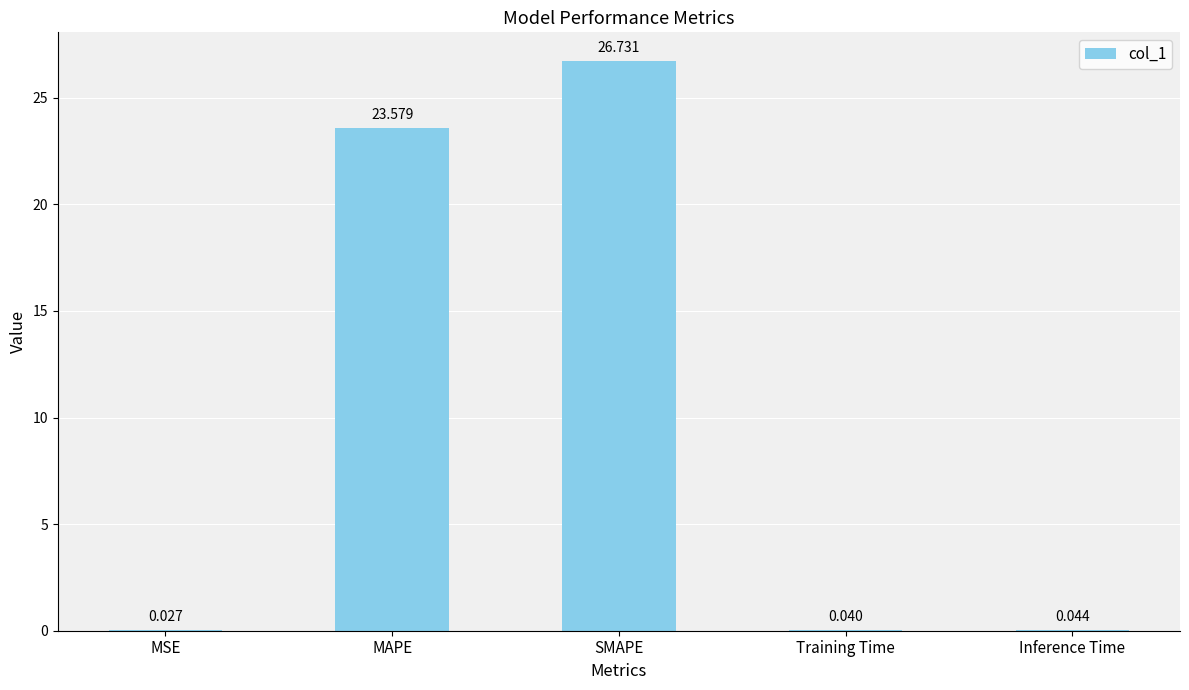

Which label corresponds to the largest value in the chart?

SMAPE